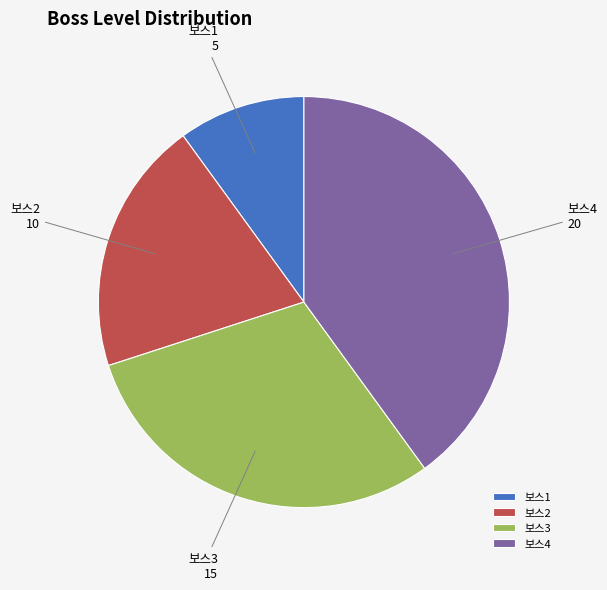

What is the largest slice in the pie chart?

보스4